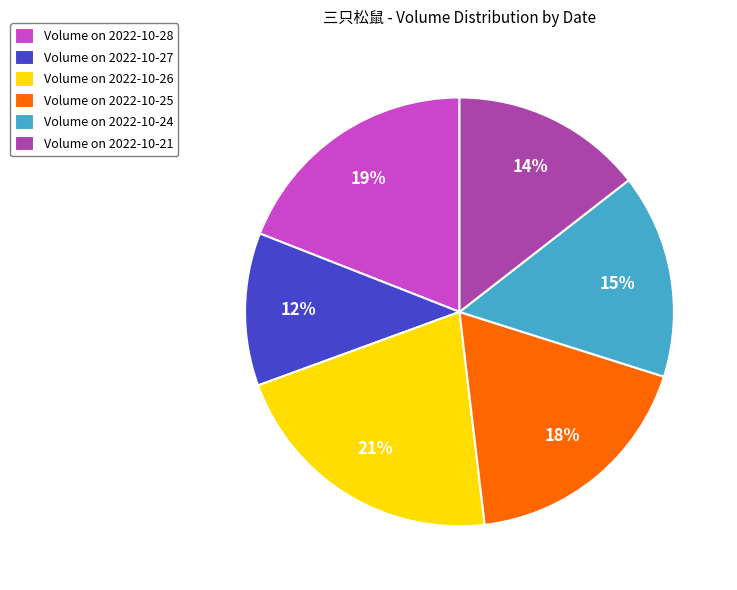

Approximately how many times larger is the value at Volume on 2022-10-25 compared to Volume on 2022-10-26?

0.9